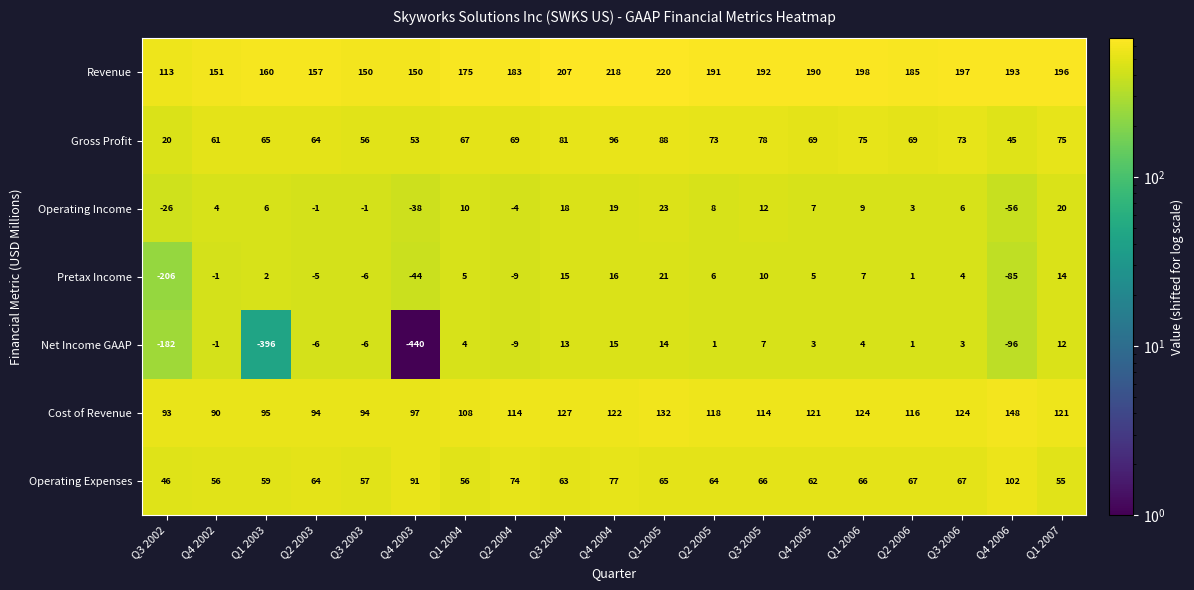

The value of Operating Expenses at Q1 2003 is 78. True or false?

False